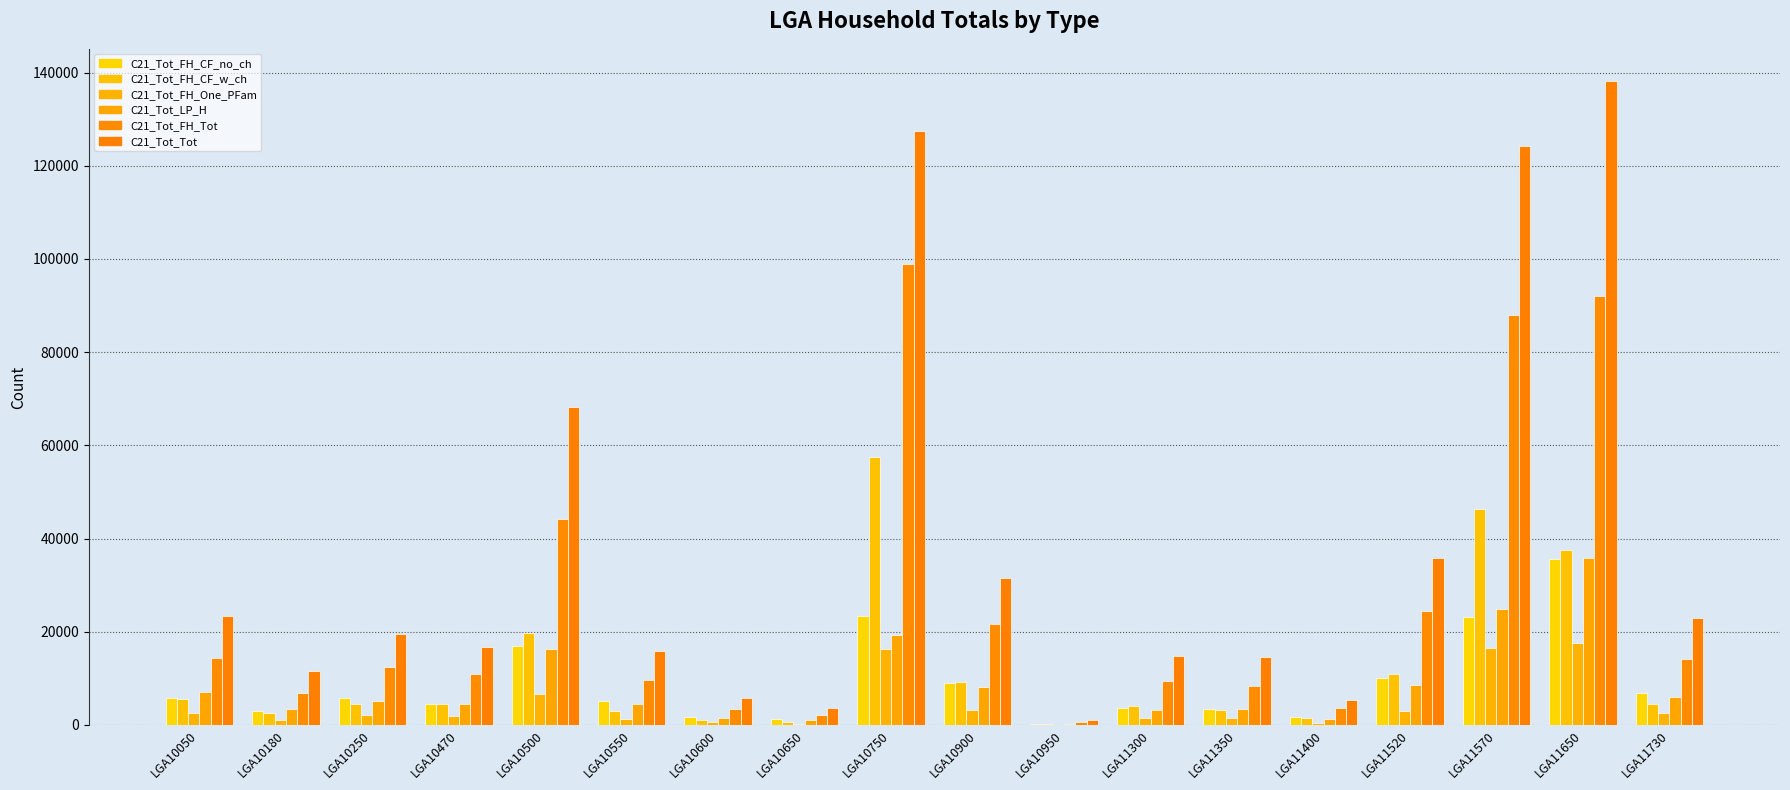

What is the total value across all series at LGA11570?

322808